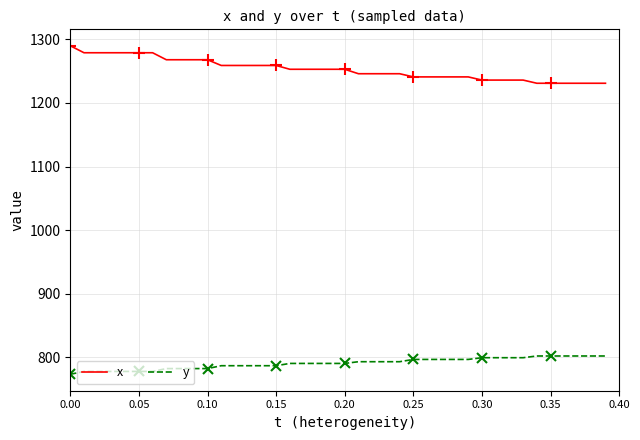

What is the value of the y point at the 19th from the left?

790.2